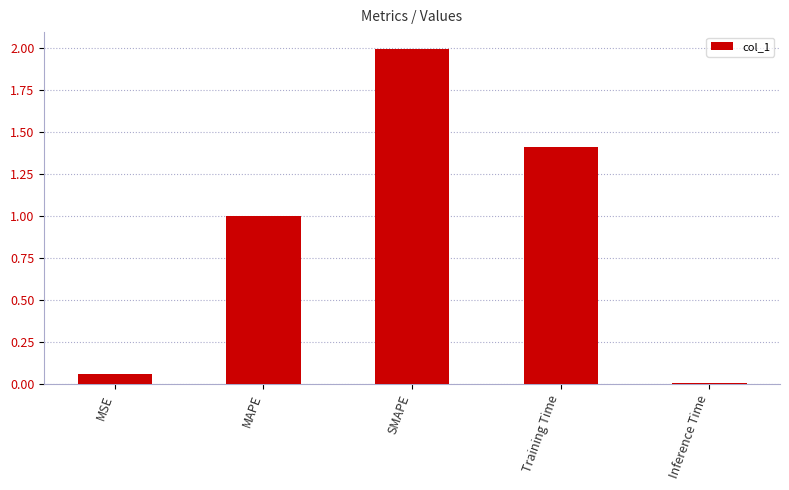

At which category does the chart reach its minimum across all series?

Inference Time